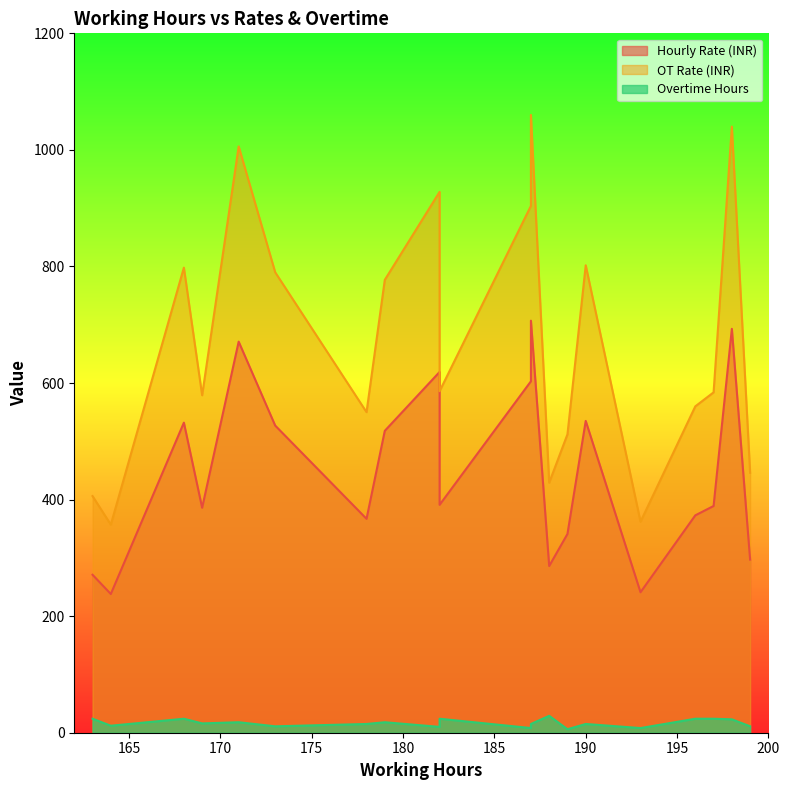

Which has a higher value, 179 or 199?

179